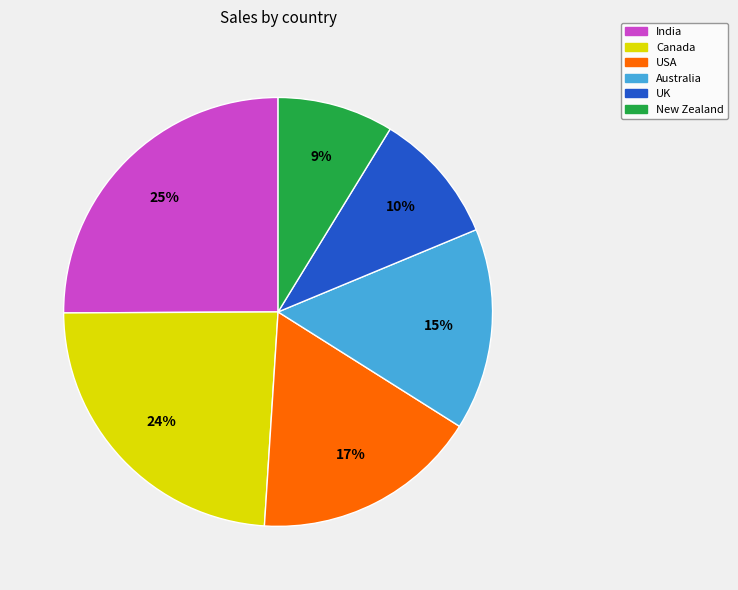

Which category has the biggest portion of the pie?

India